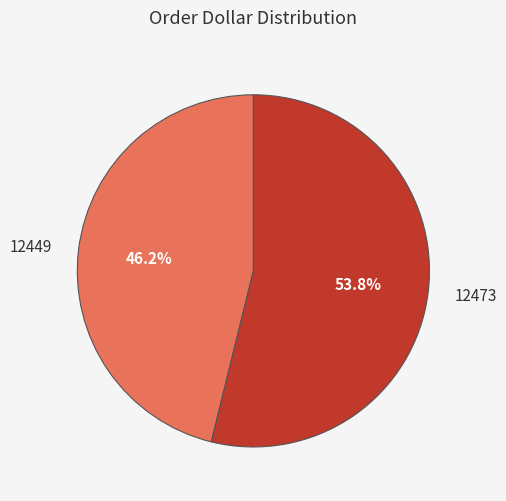

To the nearest percent, what percentage of the pie is 12473?

54%